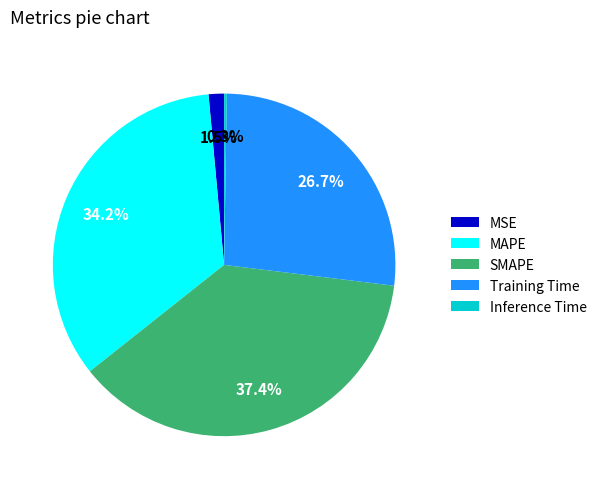

Which has a higher value, MAPE or MSE?

MAPE